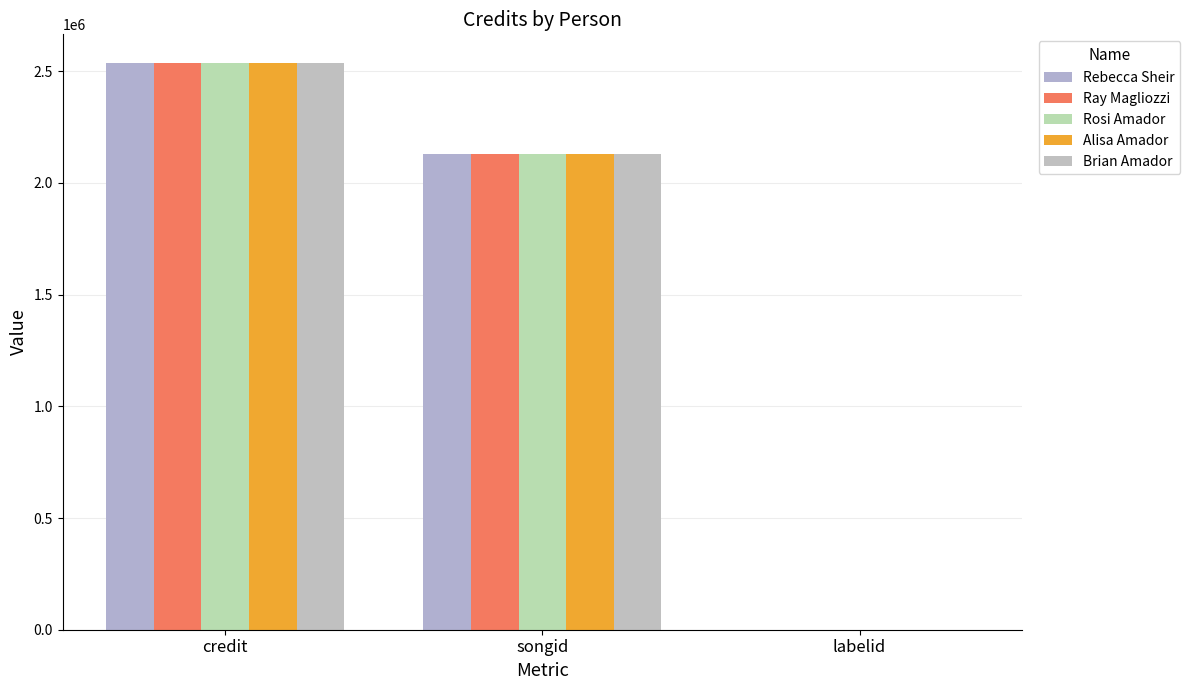

Is it true that Alisa Amador equals 3382262 at songid?

False